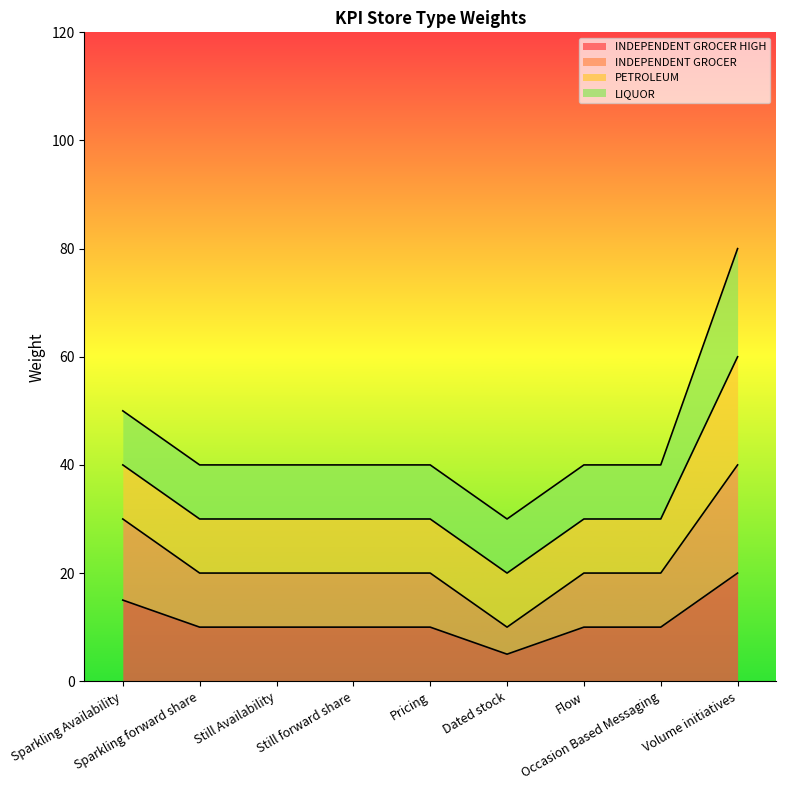

How many values in the INDEPENDENT GROCER series exceed 20?

2